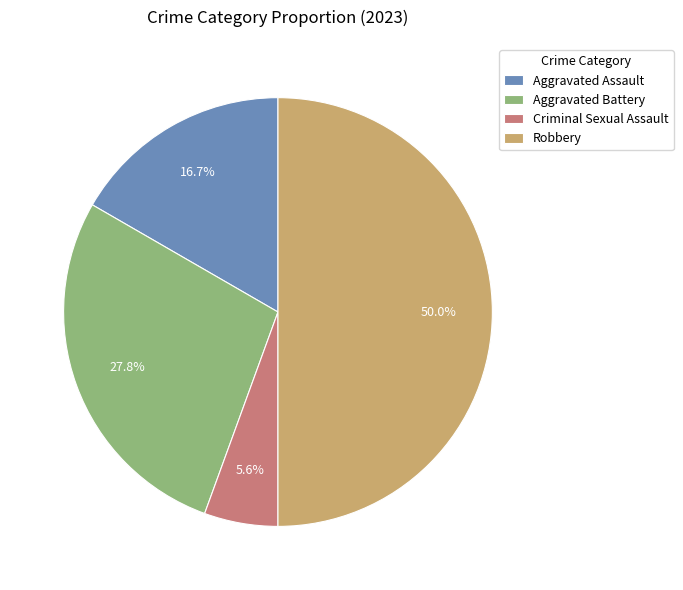

Do Robbery and Aggravated Assault together represent more than half of the pie?

Yes